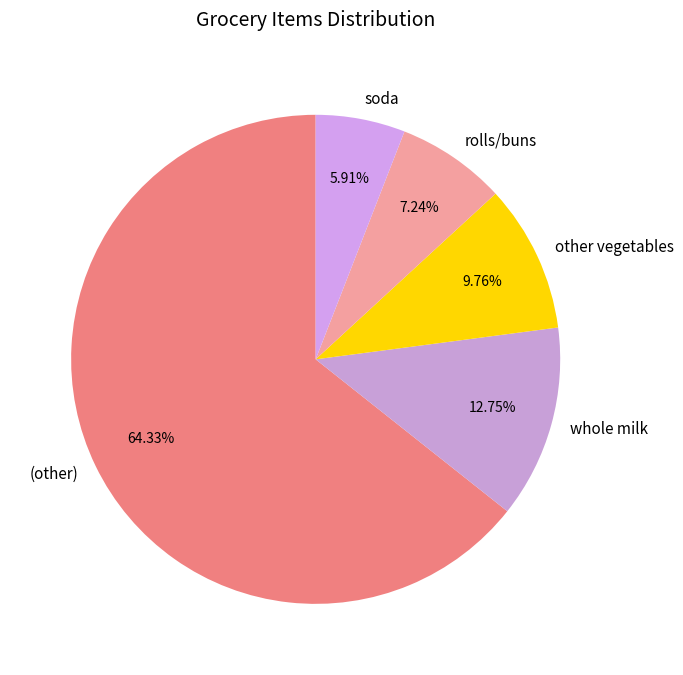

What percentage is the (other) slice, to the nearest percent?

64%